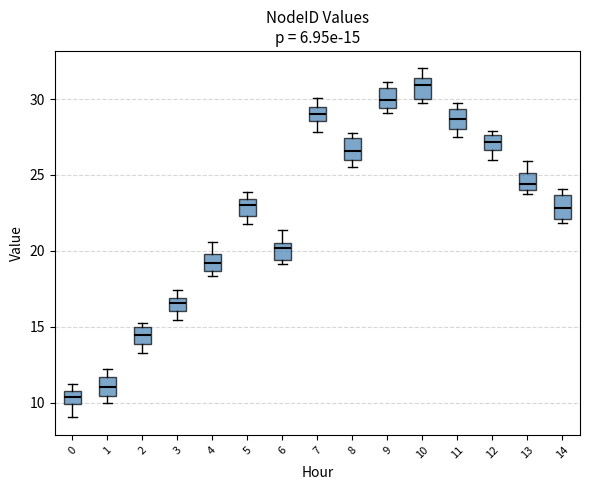

Which box has the lowest median line?

0